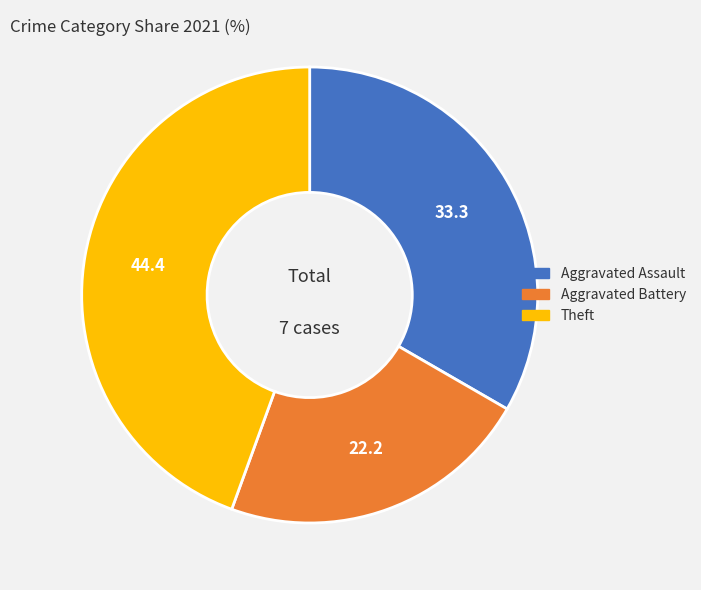

Is there a majority slice in this chart?

No